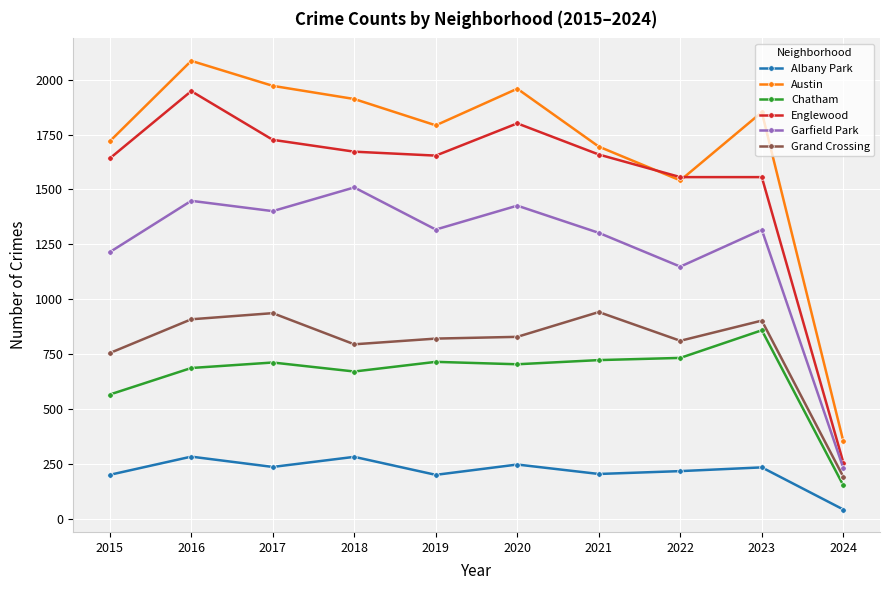

What is the value of the Englewood point at the 7th from the left?

1659